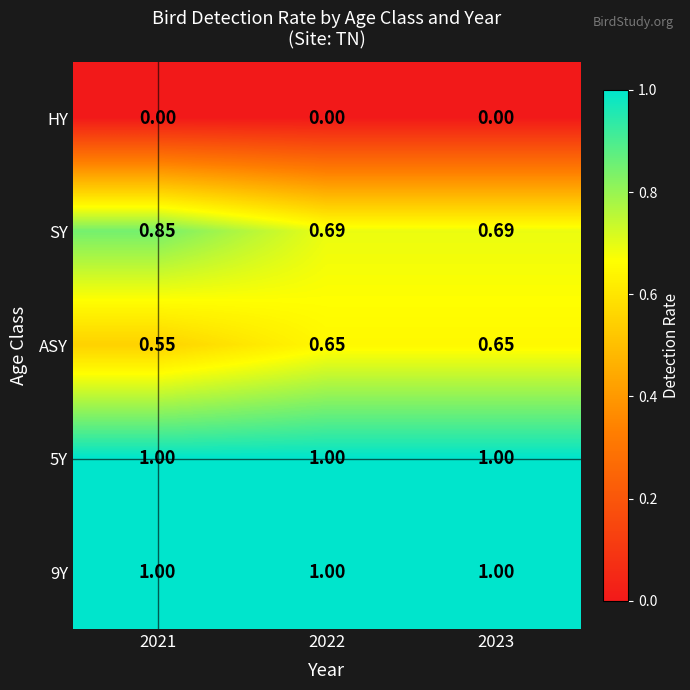

At how many categories does at least one series exceed 0?

3